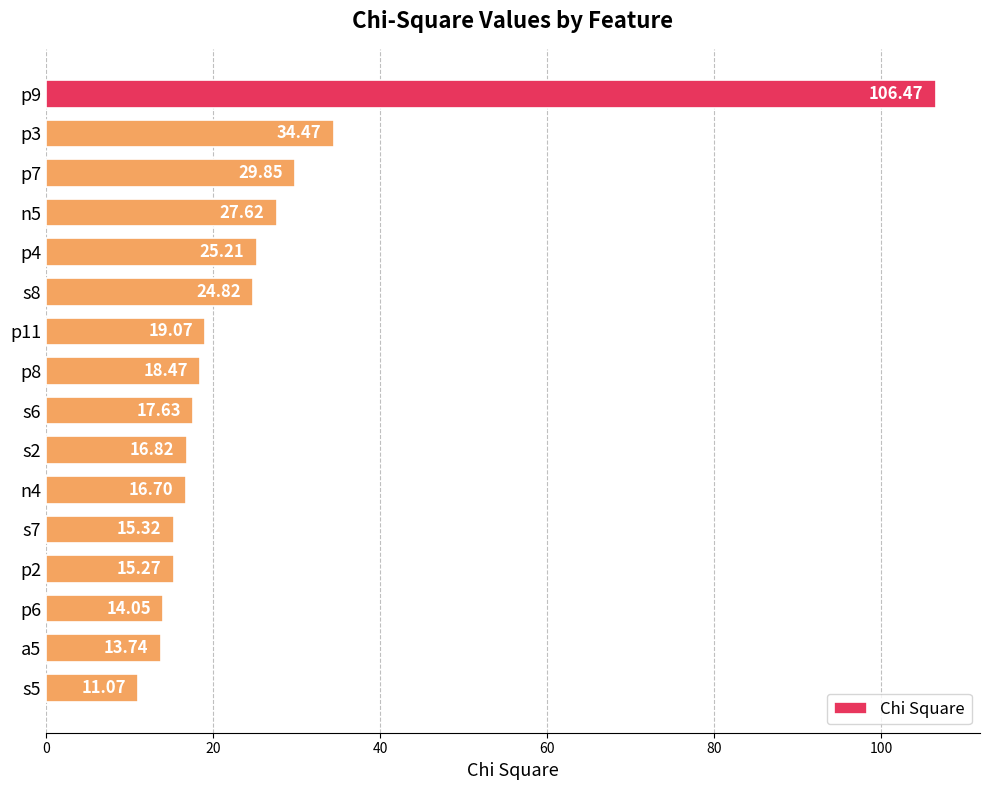

Does the chart contain stacked bars?

No